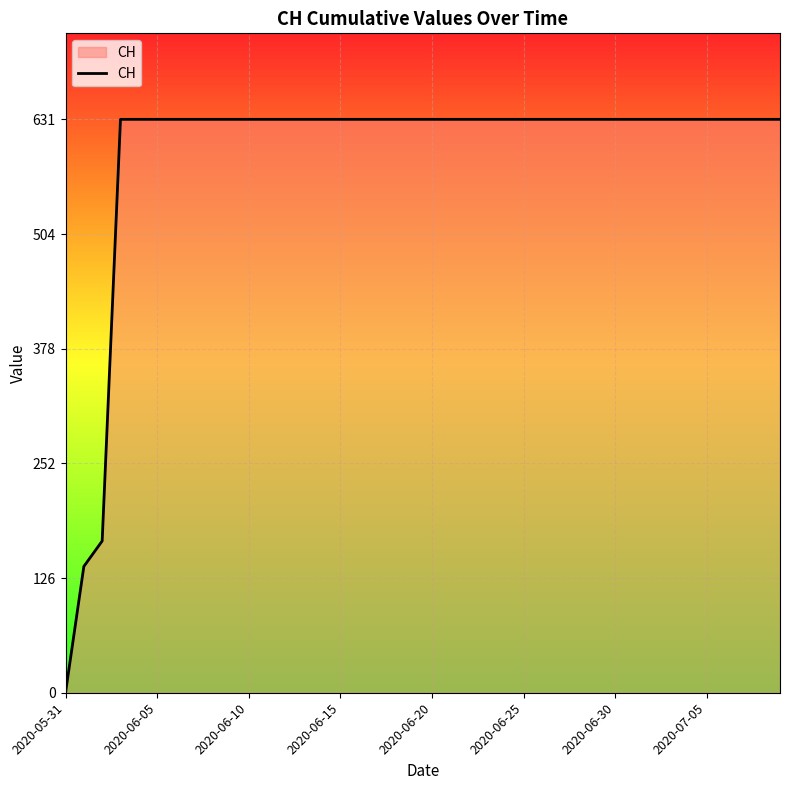

What is the label of the 24th point from the left?

23